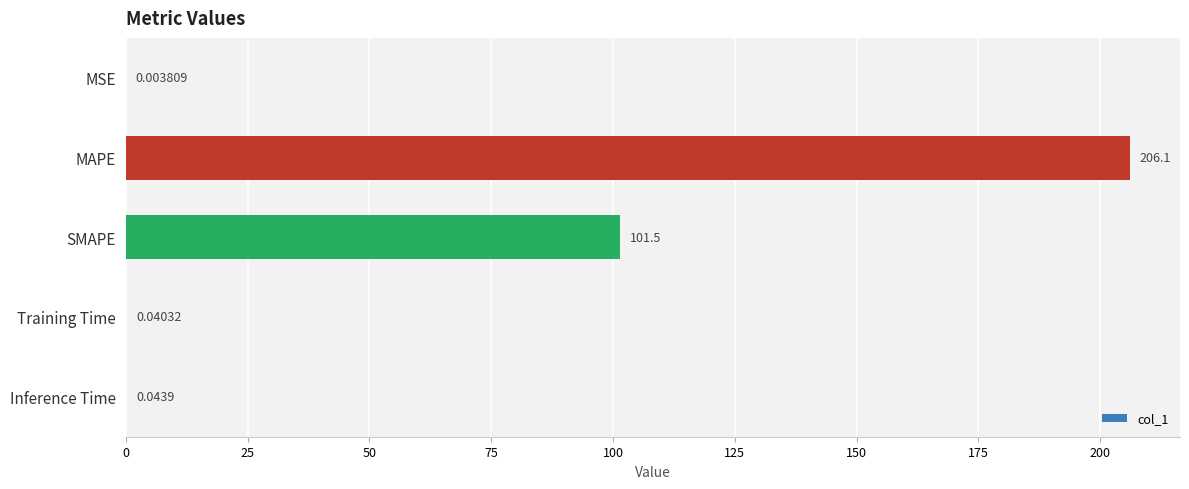

Which has a higher value, Training Time or SMAPE?

SMAPE